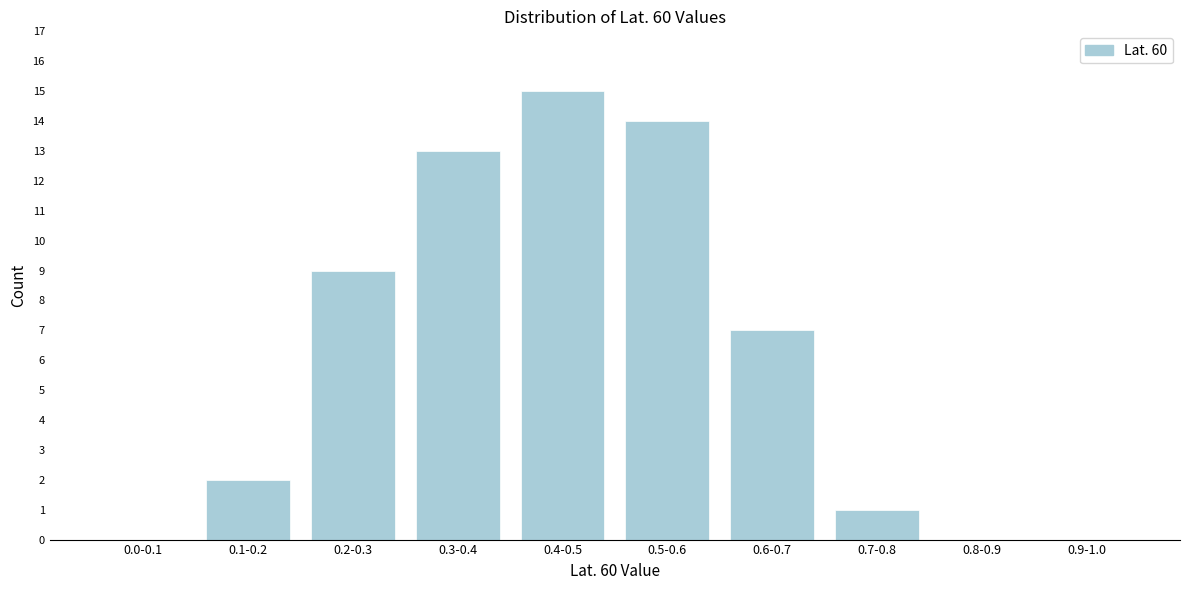

Reading left to right, extract all data points from this chart.

0.0-0.1=0	0.1-0.2=2	0.2-0.3=9	0.3-0.4=13	0.4-0.5=15	0.5-0.6=14	0.6-0.7=7	0.7-0.8=1	0.8-0.9=0	0.9-1.0=0